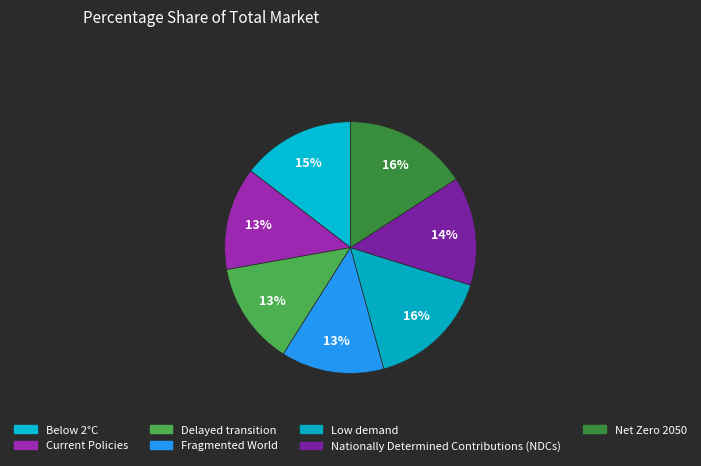

True or false: Fragmented World accounts for 13% of the total.

True